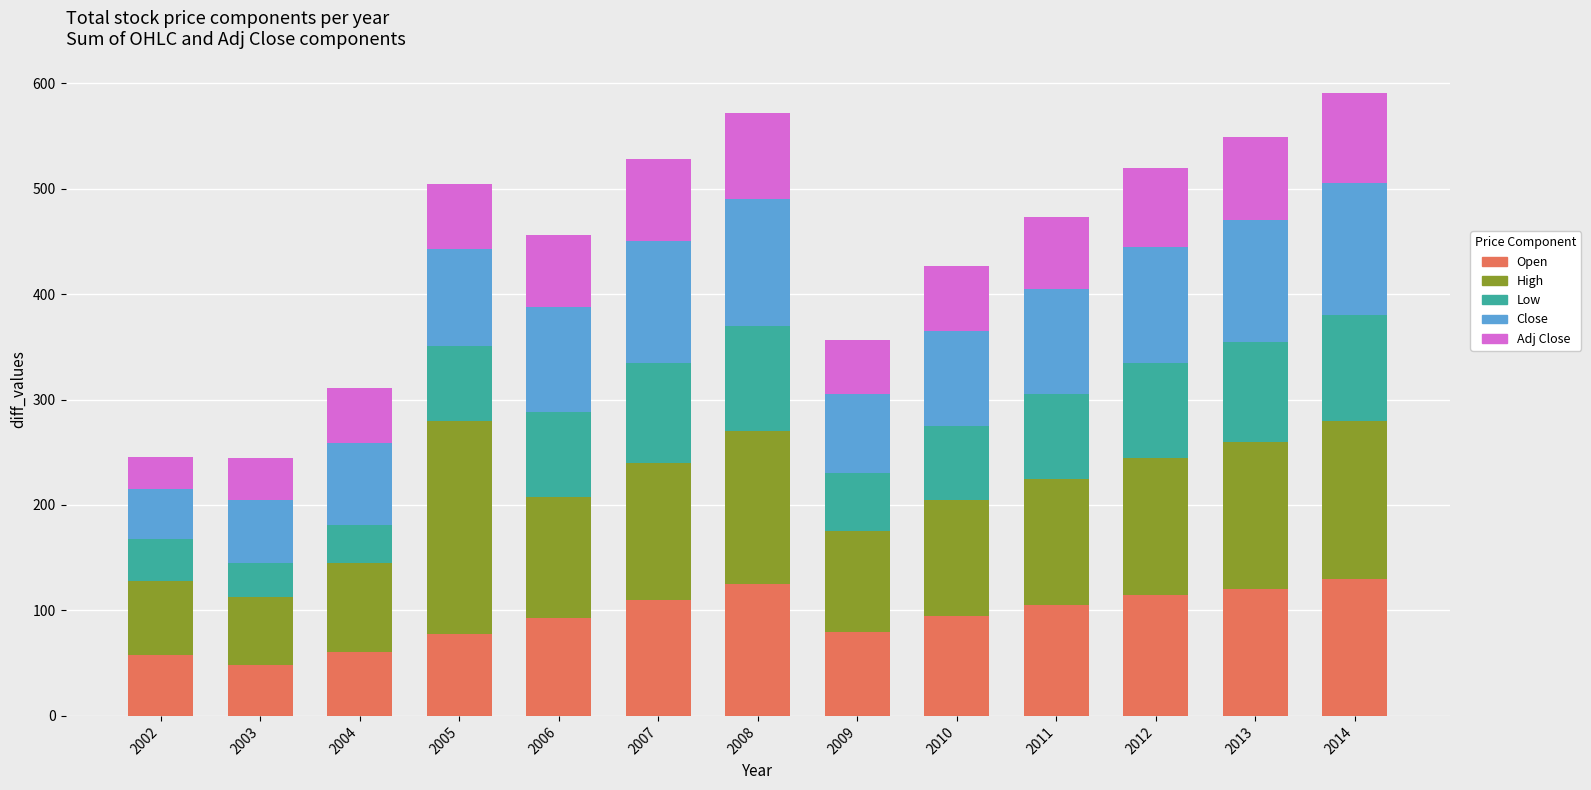

The value of Open at 2010 is 95.0. True or false?

True